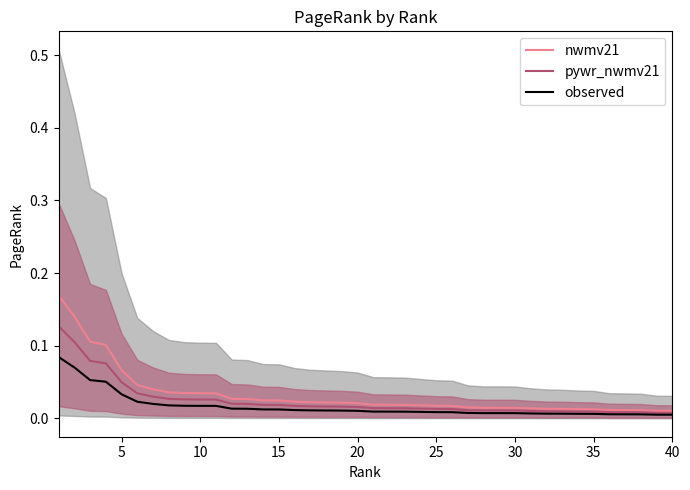

What is the highest value of the pywr_nwmv21 series?

0.1